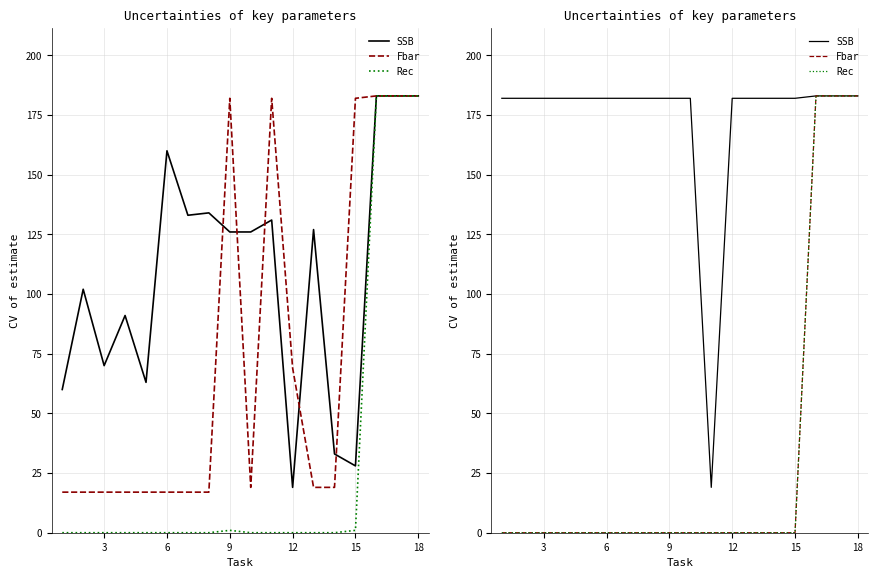

At how many categories does at least one series exceed 64?

17